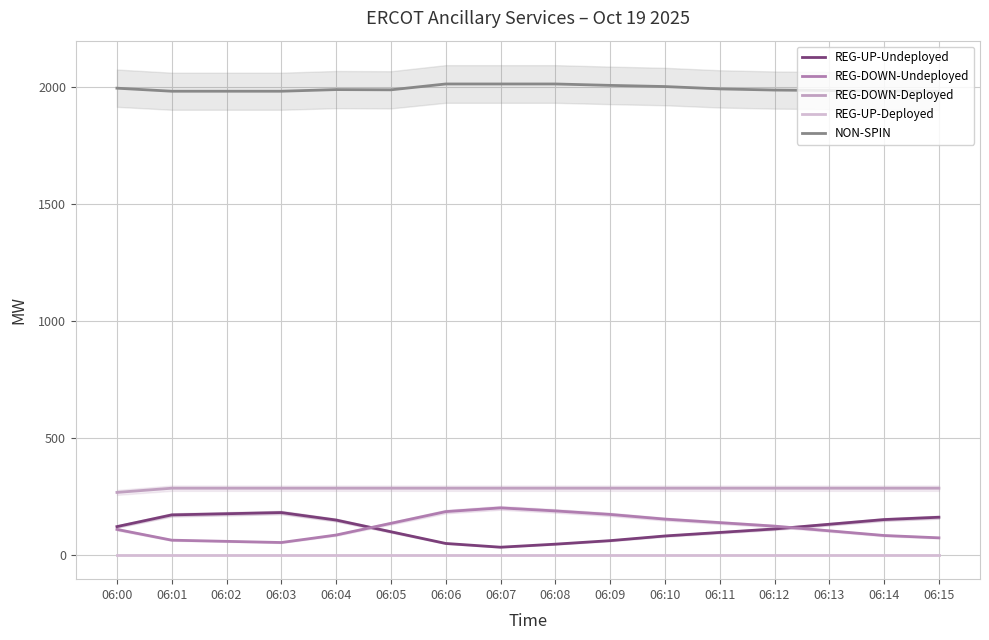

What is the maximum value shown in the chart?

2011